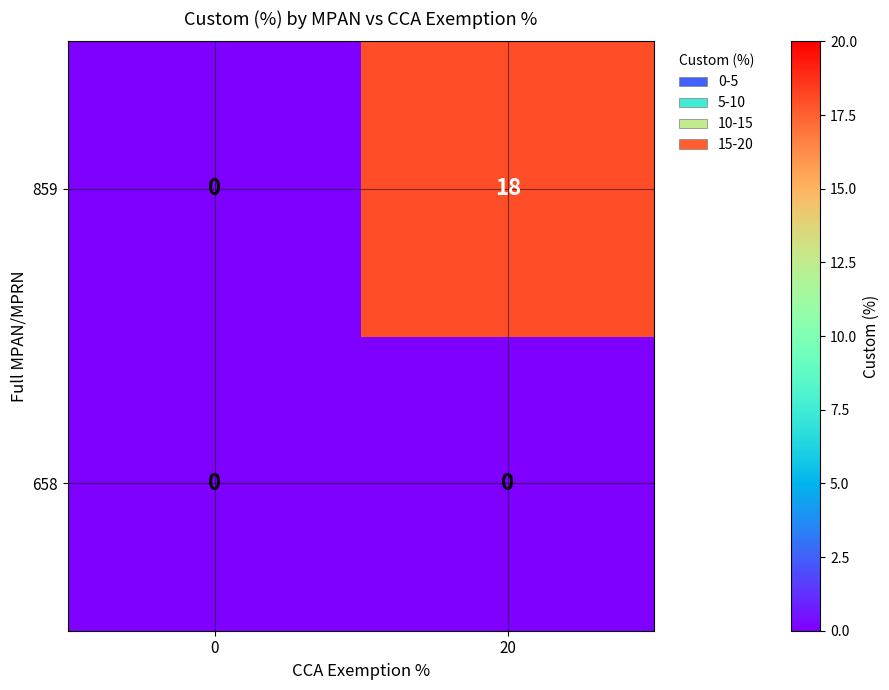

Which series has the widest spread of values?

859